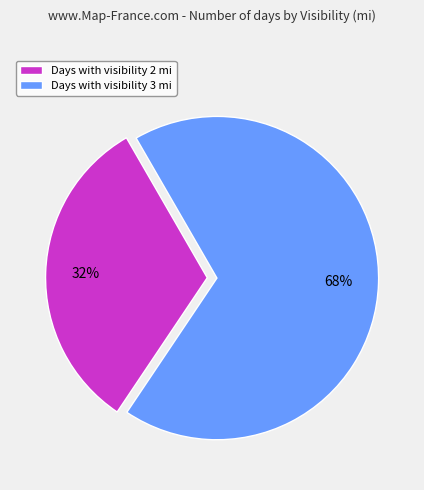

Between Days with visibility 2 mi and Days with visibility 3 mi, which is larger?

Days with visibility 3 mi